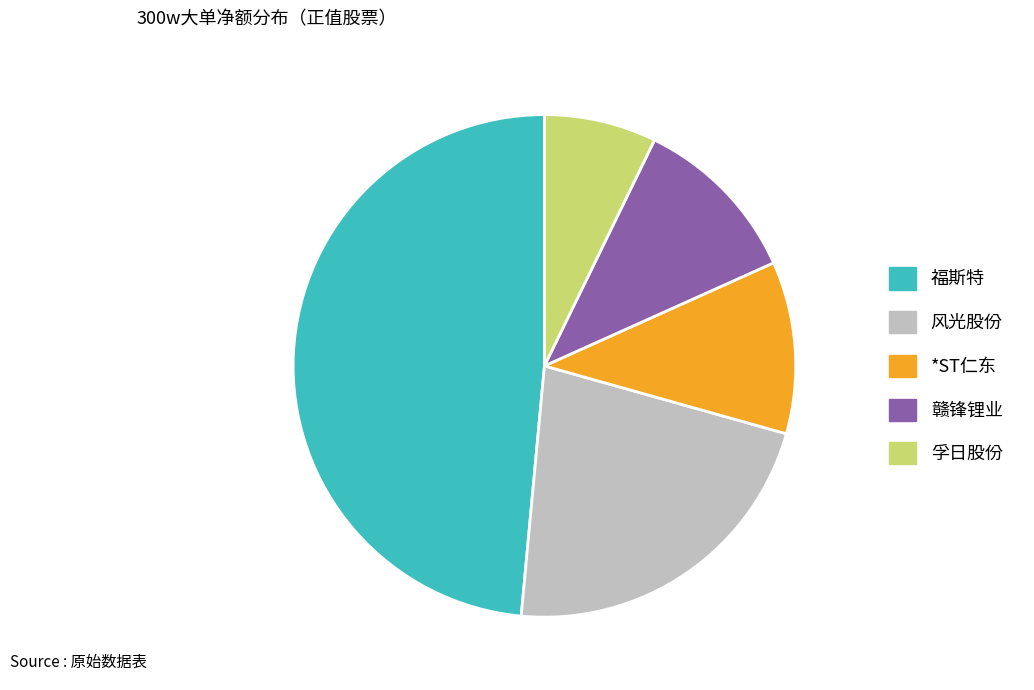

True or false: 赣锋锂业 accounts for 1% of the total.

False